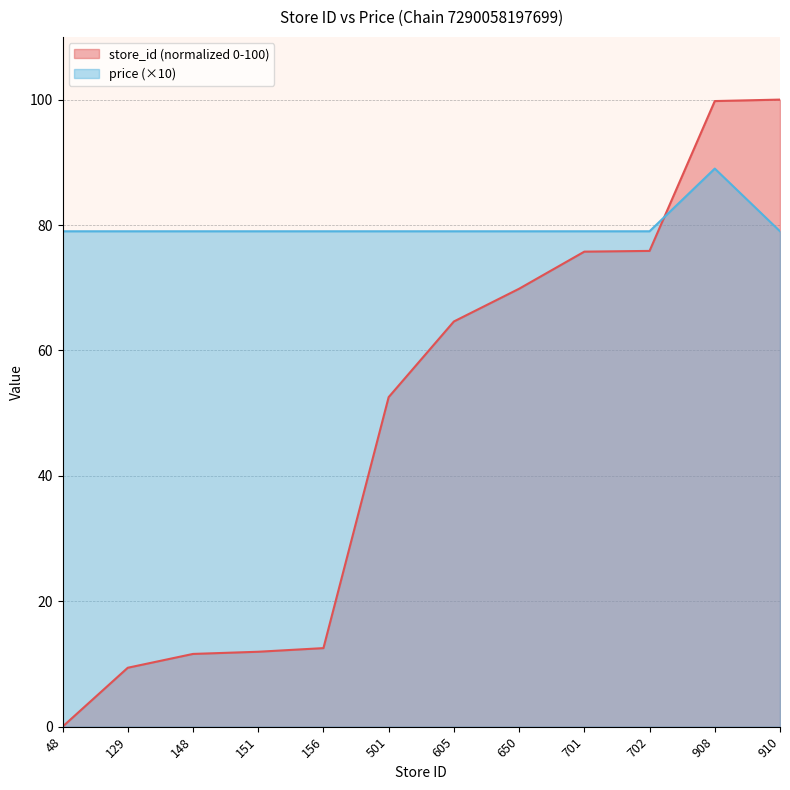

How many positive values does the store_id series have?

11